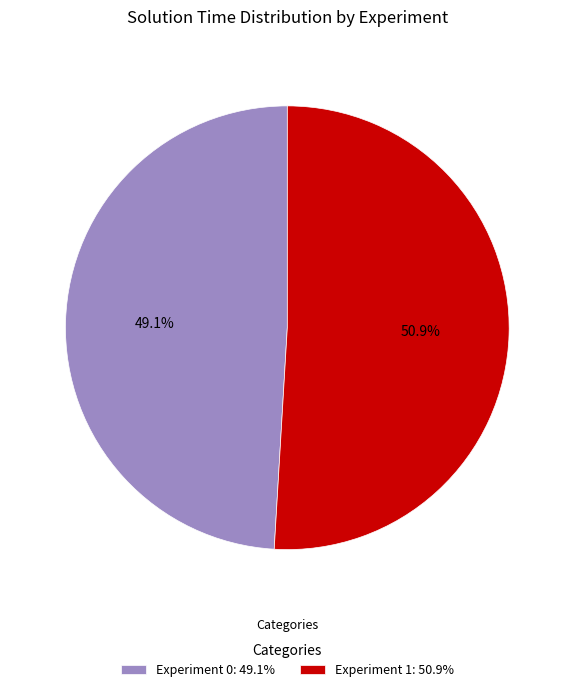

Does any single category account for the majority?

Yes